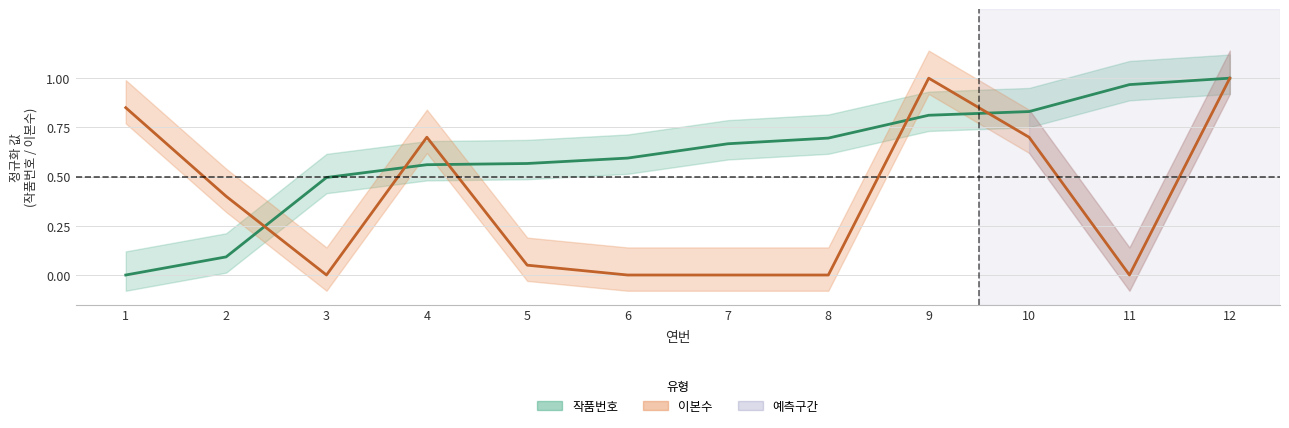

What is the difference between the second highest and minimum values in the 이본수 series?

1.0